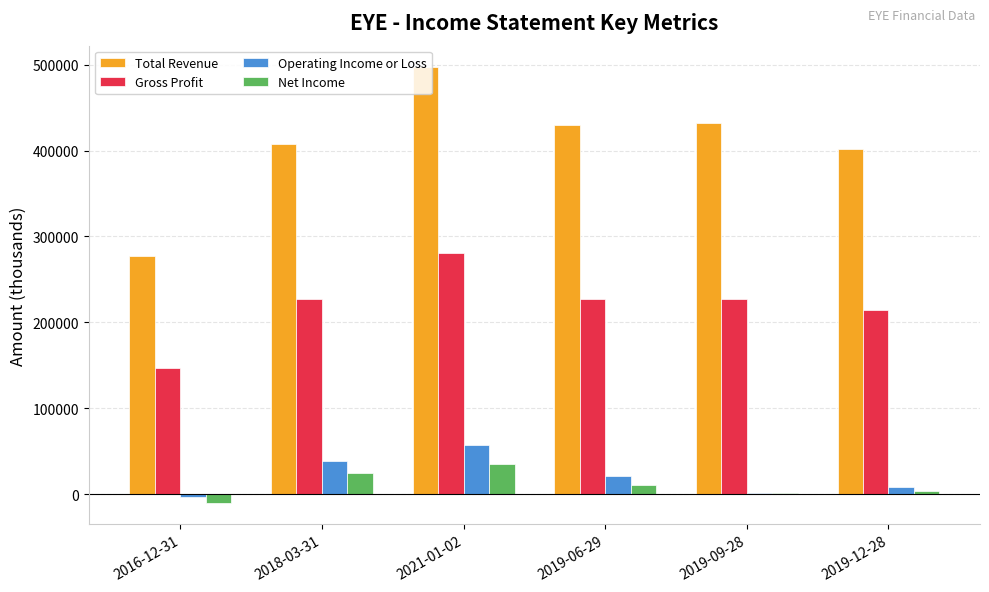

What are all the series names shown in the legend?

Total Revenue, Gross Profit, Operating Income or Loss, Net Income